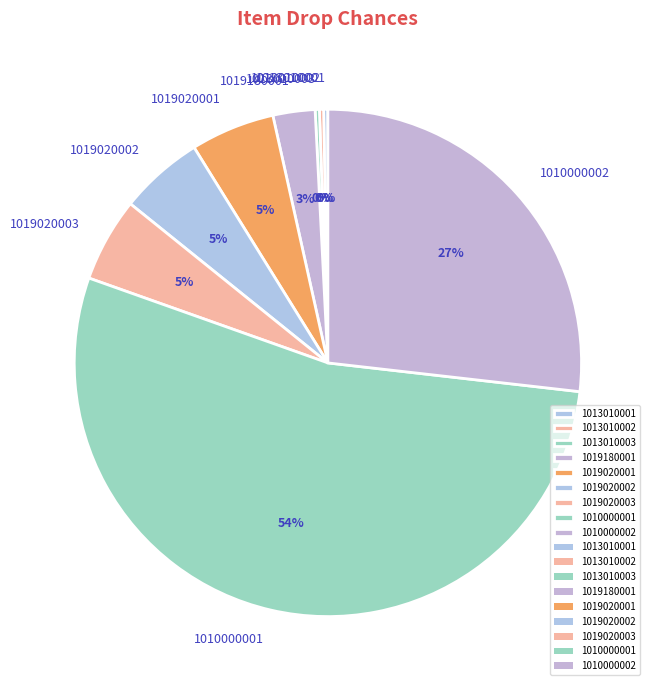

Between 1010000002 and 1010000001, which is larger?

1010000001